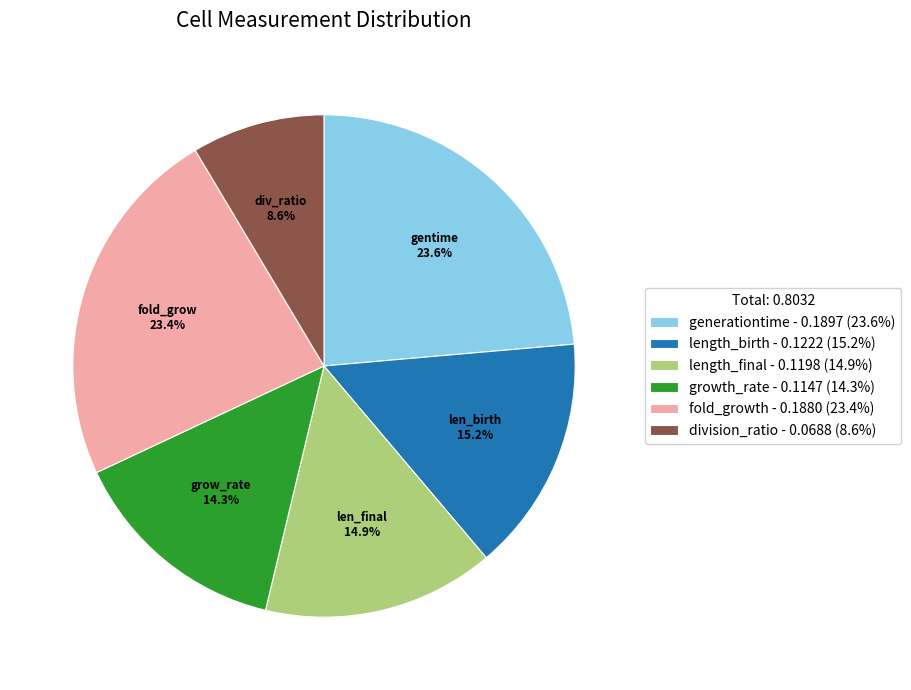

To the nearest percent, what is the difference between the largest and smallest slice percentages?

15%